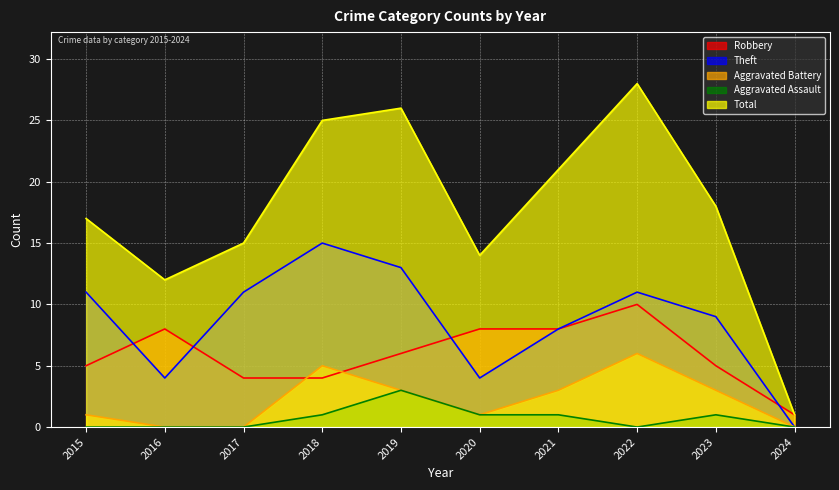

Is it true that Total equals 25 at 2018?

True